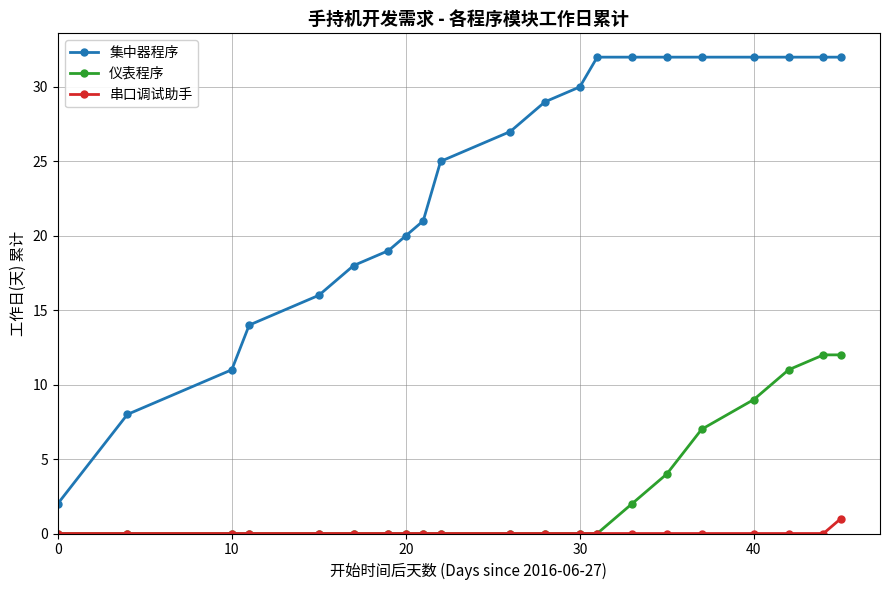

What is the sum of all 集中器程序 values?

496